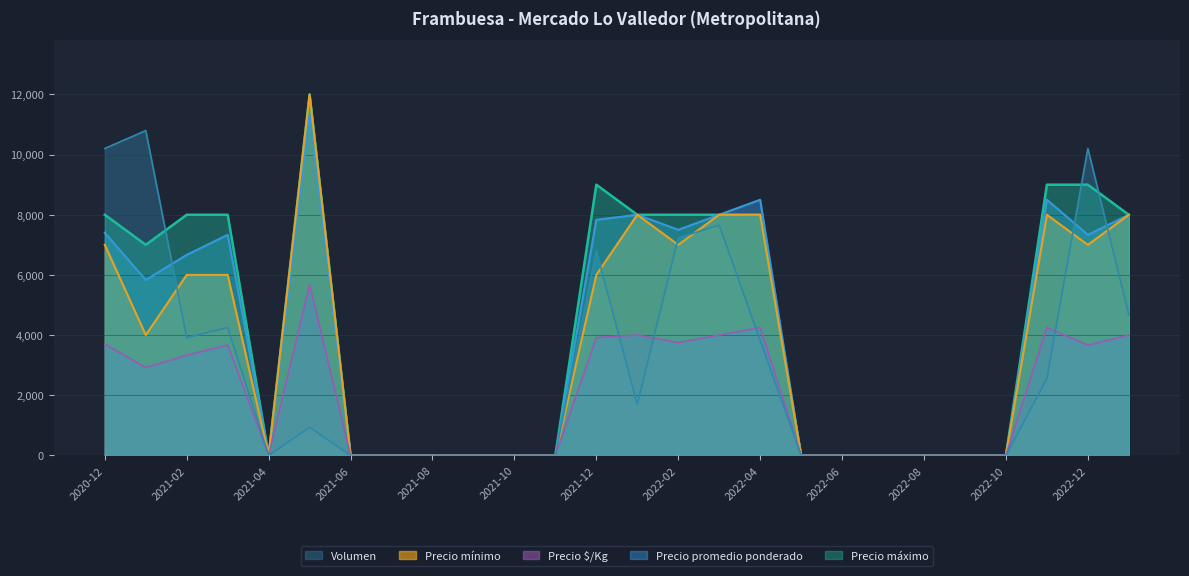

Which series has the largest total across all categories?

Precio máximo